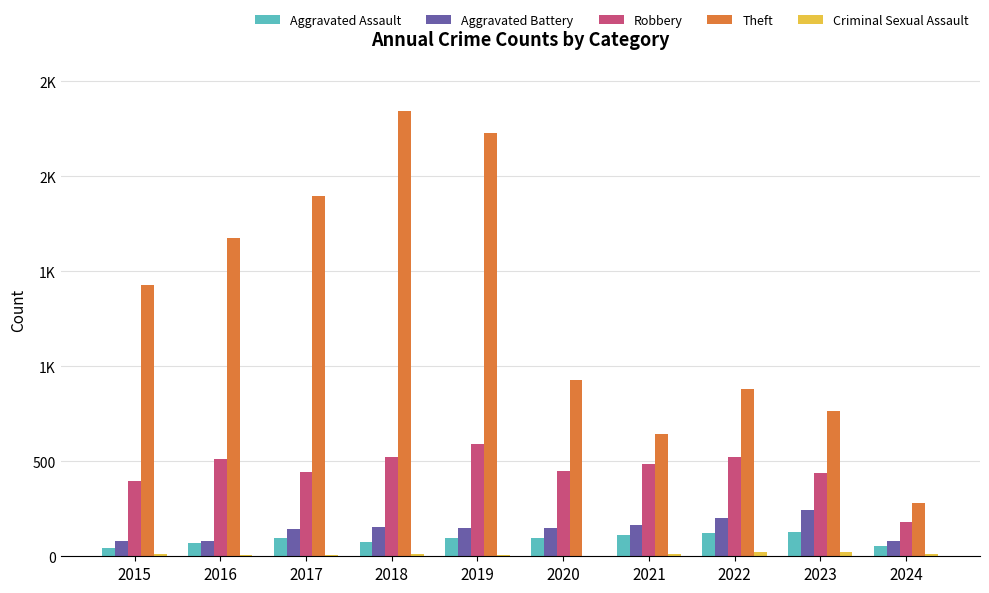

Does the chart contain stacked bars?

No